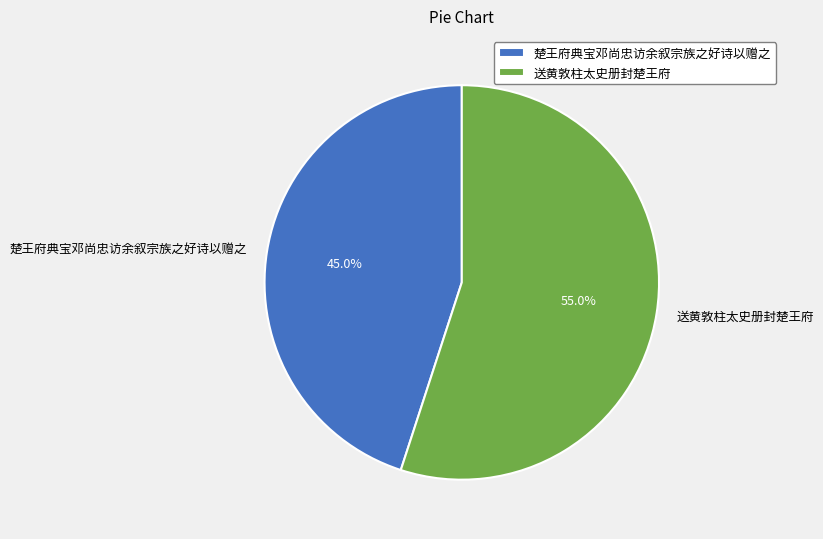

Approximately how many times larger is the value at 楚王府典宝邓尚忠访余叙宗族之好诗以赠之 compared to 送黄敦柱太史册封楚王府?

0.8